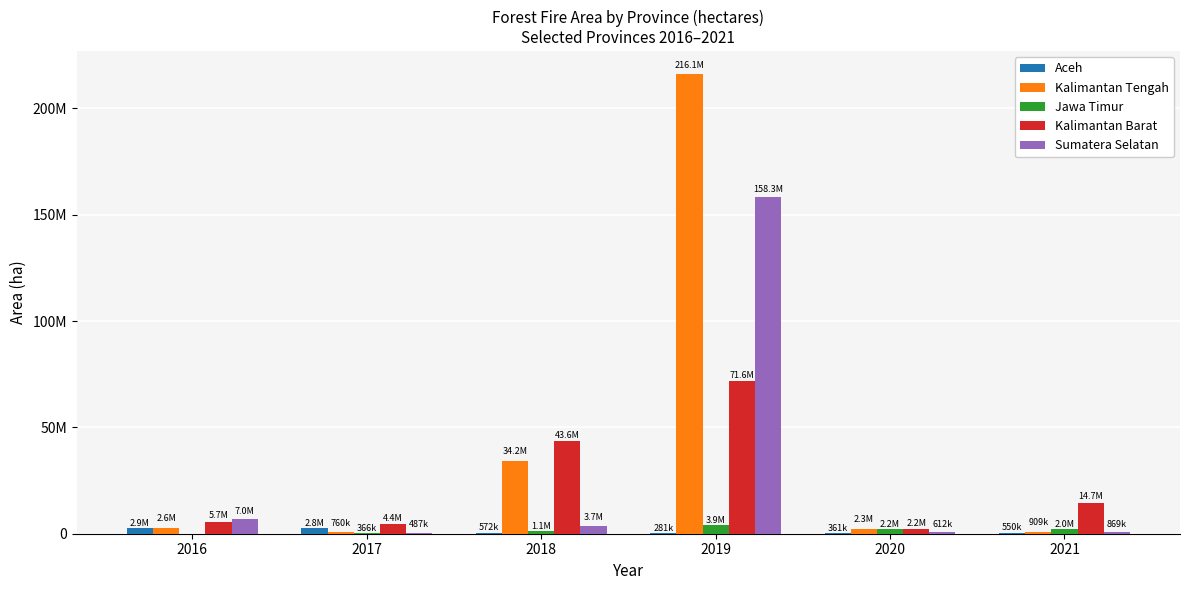

What are all the series names shown in the legend?

Aceh, Kalimantan Tengah, Jawa Timur, Kalimantan Barat, Sumatera Selatan